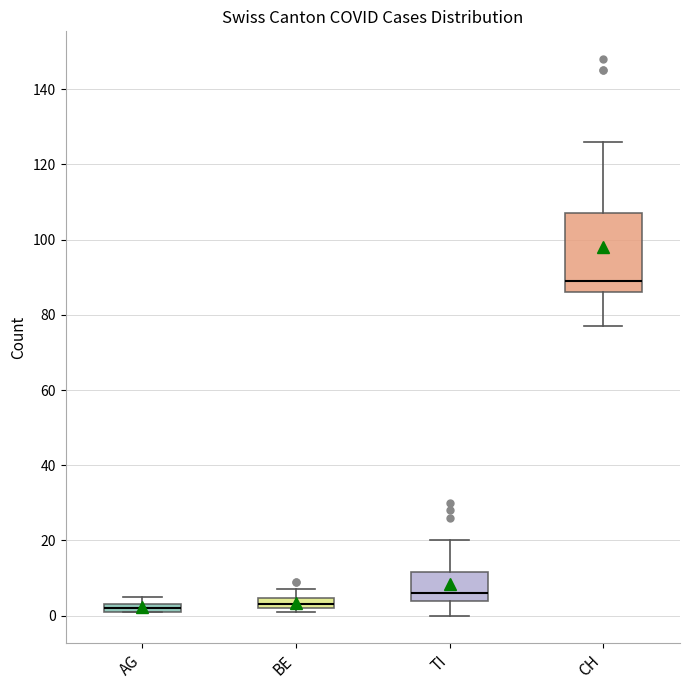

Which box is the tallest, from its lower edge to its upper edge?

CH